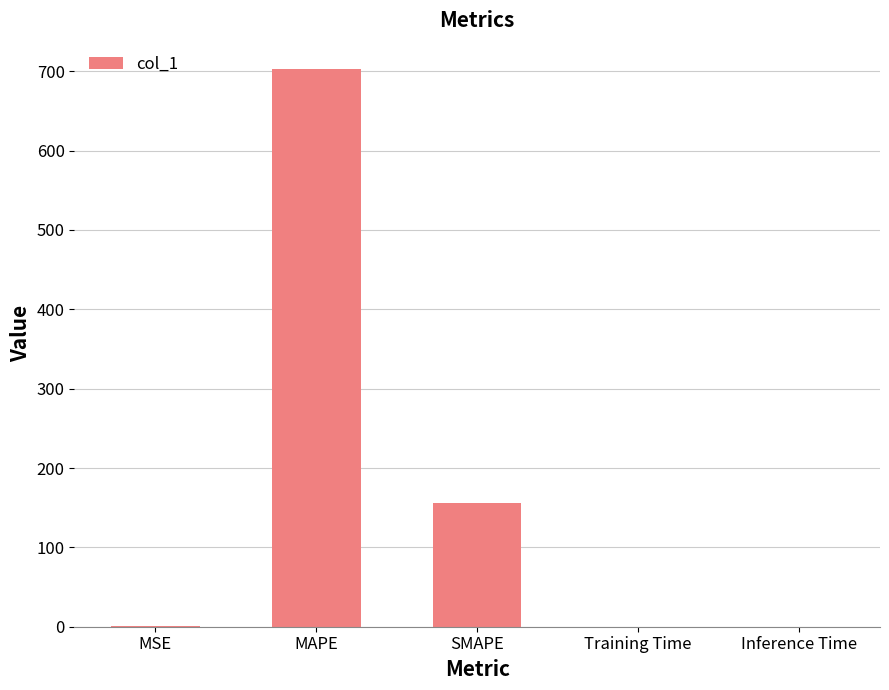

At which label is the value closest to 351?

SMAPE